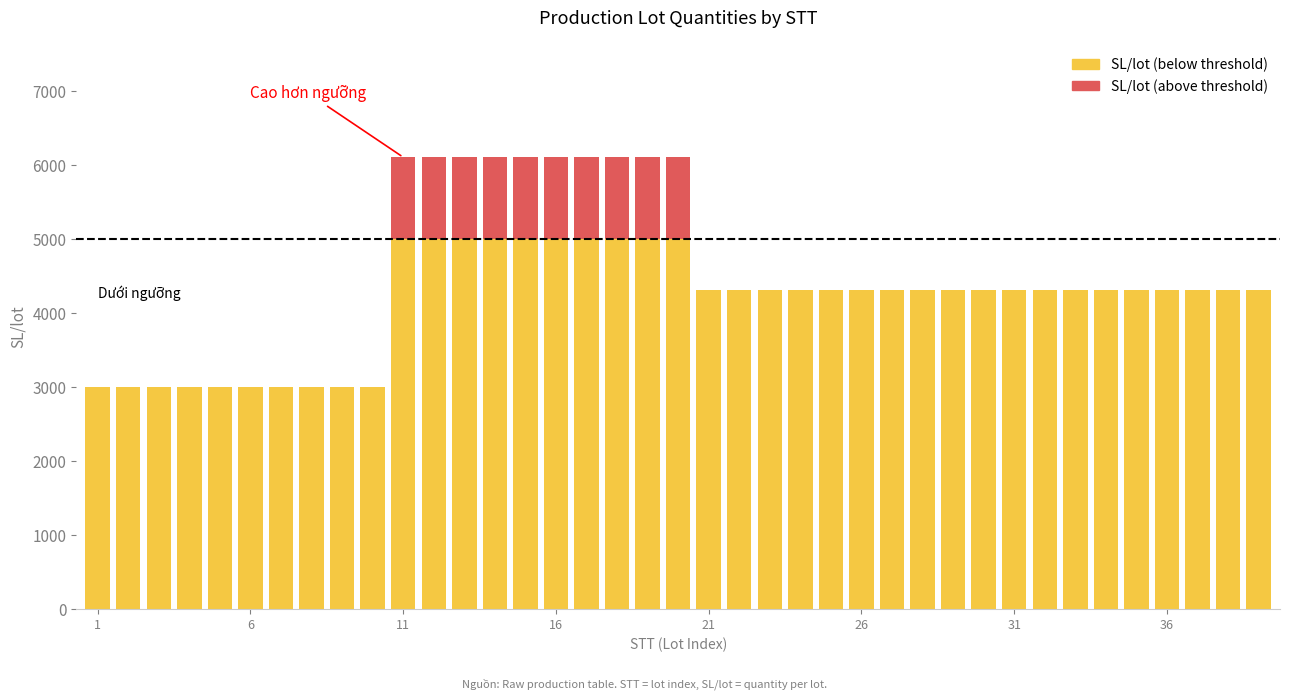

How many data points does each series have?

39